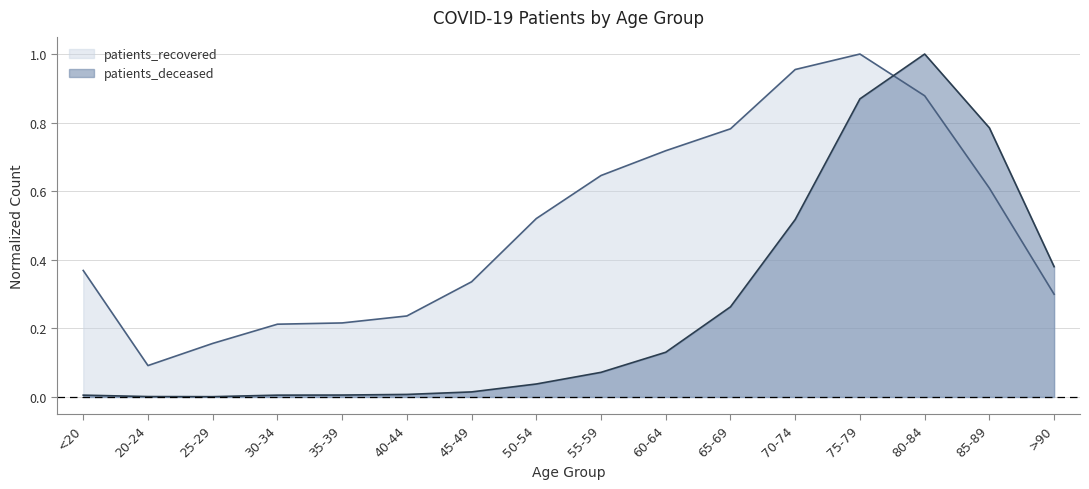

How many series are shown in this chart?

2